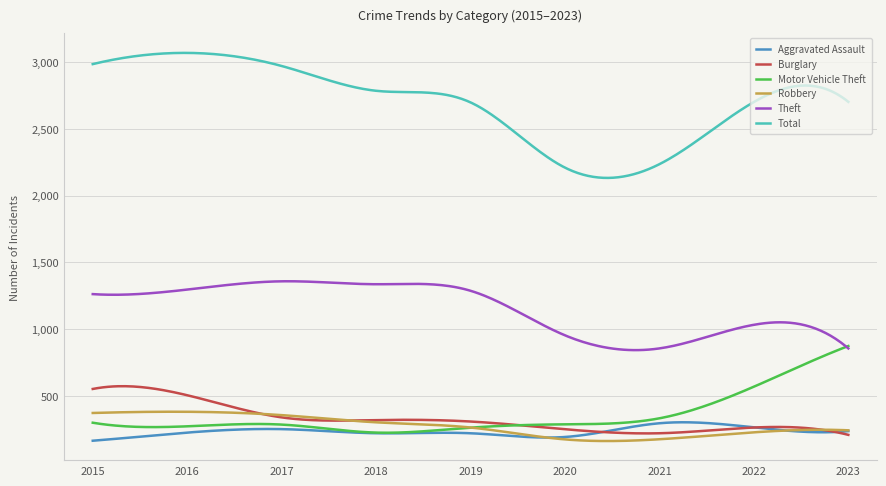

How many categories are shown in the chart?

300